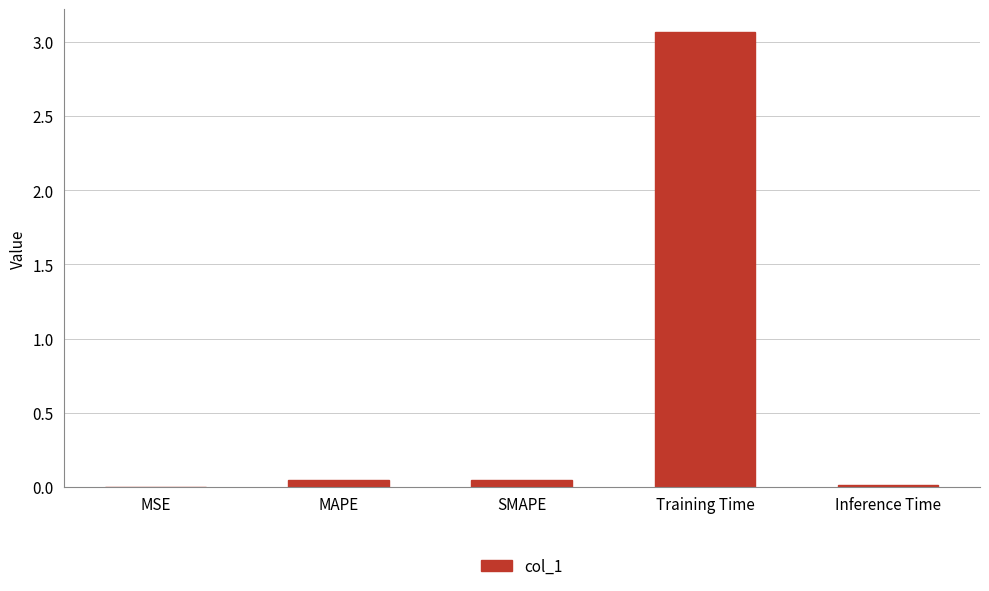

Is it true that the value at MAPE is 0.0?

True